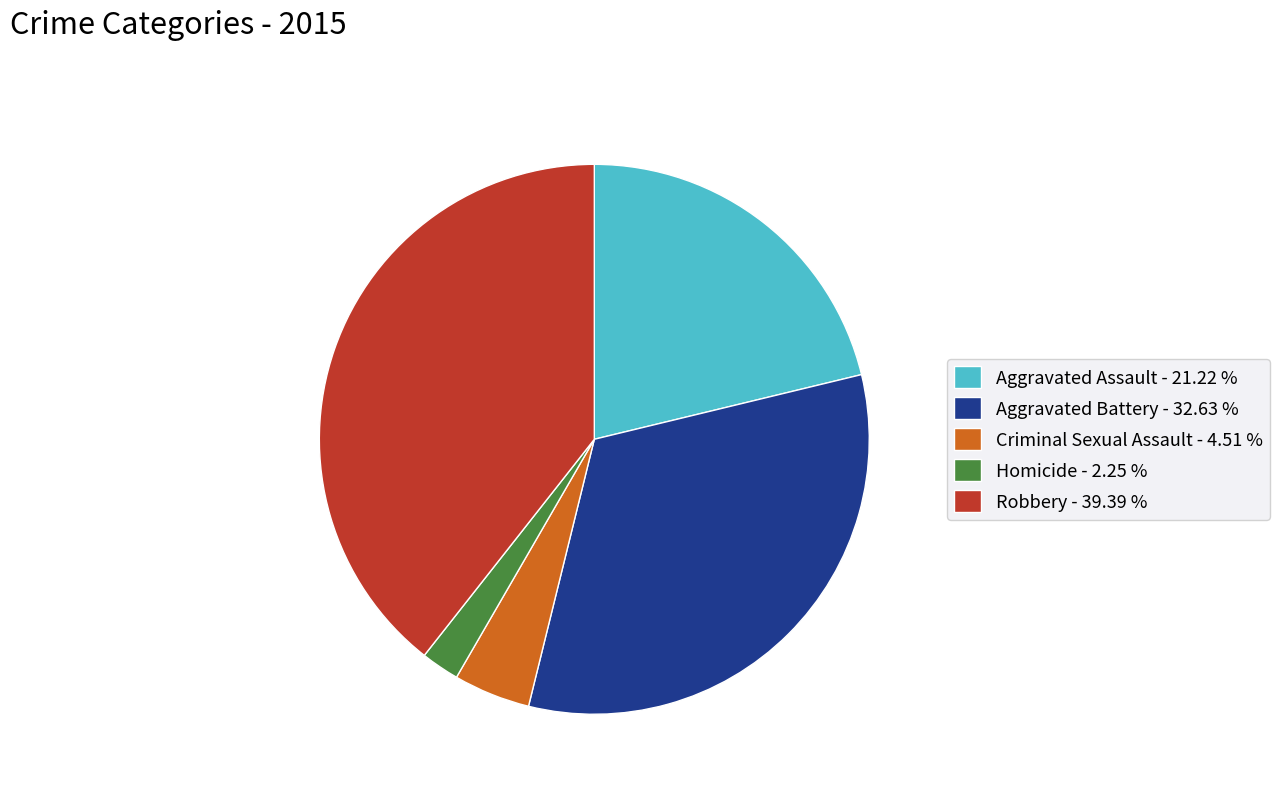

True or false: Homicide accounts for 2% of the total.

True